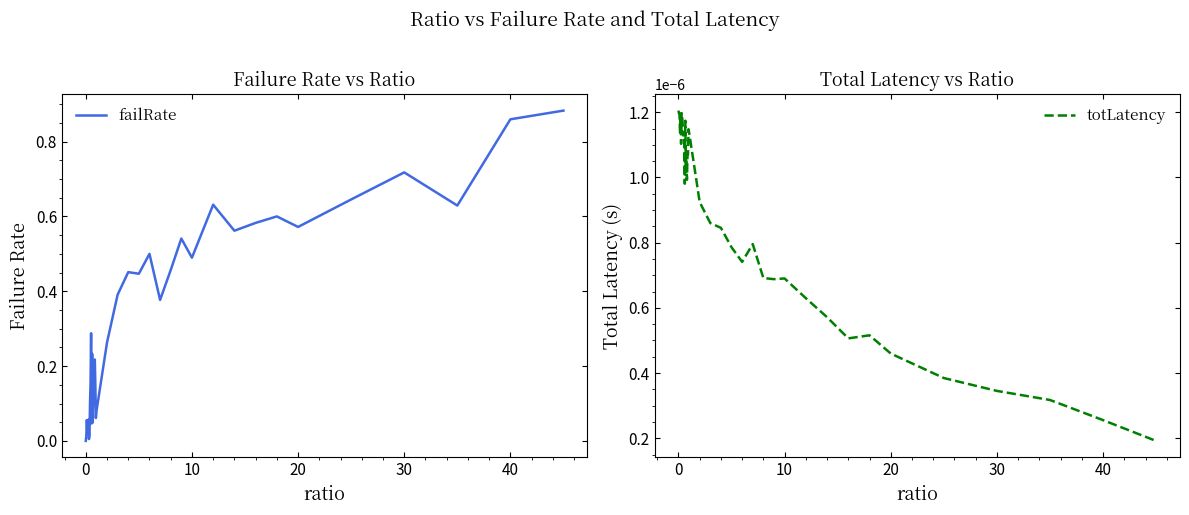

How many lines are shown in the chart?

2